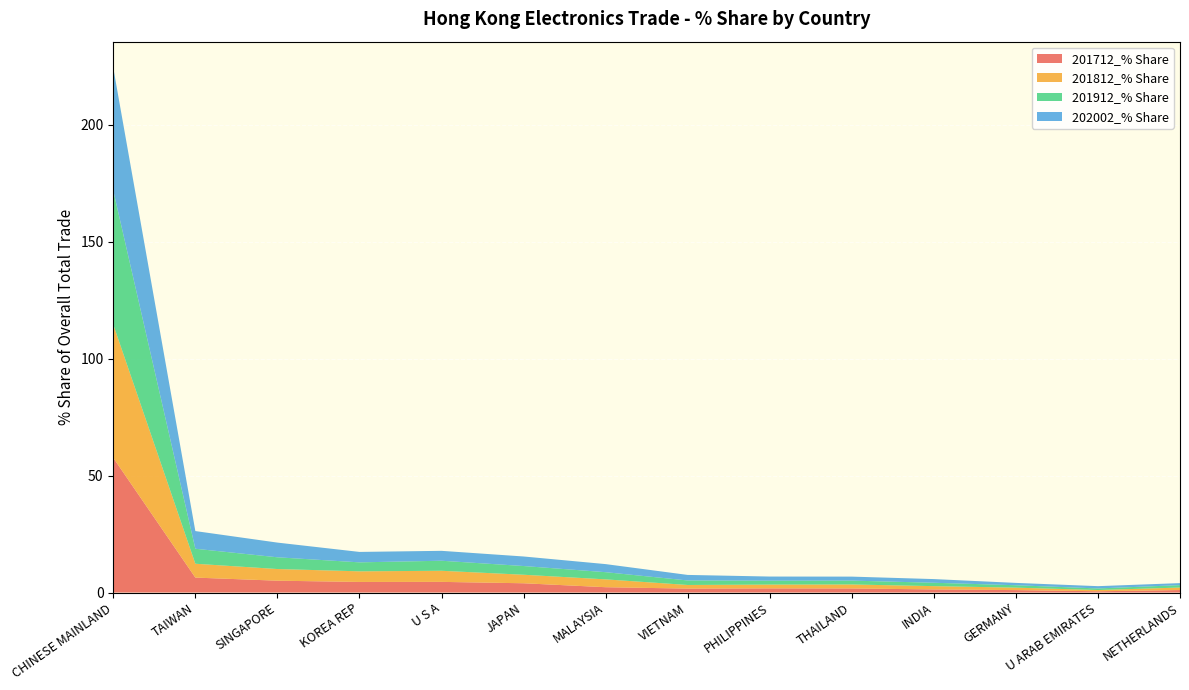

Reading left to right, what are all the values shown in this chart?

201712_% Share: CHINESE MAINLAND=57.6	TAIWAN=6.4	SINGAPORE=5.1	KOREA REP=4.5	U S A=4.6	JAPAN=4.0	MALAYSIA=2.3	VIETNAM=1.7	PHILIPPINES=1.8	THAILAND=1.7	INDIA=1.3	GERMANY=1.0	U ARAB EMIRATES=0.5	NETHERLANDS=1.1
201812_% Share: CHINESE MAINLAND=57.0	TAIWAN=5.9	SINGAPORE=5.0	KOREA REP=4.5	U S A=4.8	JAPAN=3.6	MALAYSIA=3.4	VIETNAM=1.6	PHILIPPINES=1.6	THAILAND=1.7	INDIA=1.4	GERMANY=1.0	U ARAB EMIRATES=0.5	NETHERLANDS=1.1
201912_% Share: CHINESE MAINLAND=57.3	TAIWAN=6.4	SINGAPORE=5.0	KOREA REP=3.8	U S A=4.3	JAPAN=3.7	MALAYSIA=3.1	VIETNAM=1.9	PHILIPPINES=1.7	THAILAND=1.7	INDIA=1.4	GERMANY=1.0	U ARAB EMIRATES=0.7	NETHERLANDS=1.0
202002_% Share: CHINESE MAINLAND=52.5	TAIWAN=7.6	SINGAPORE=6.3	KOREA REP=4.5	U S A=4.2	JAPAN=4.1	MALAYSIA=3.5	VIETNAM=2.4	PHILIPPINES=1.8	THAILAND=1.7	INDIA=1.6	GERMANY=1.0	U ARAB EMIRATES=1.0	NETHERLANDS=0.9